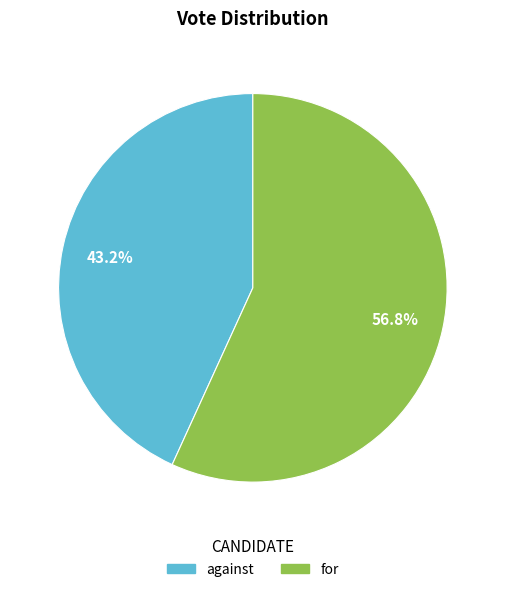

What is the smallest slice in the pie chart?

against